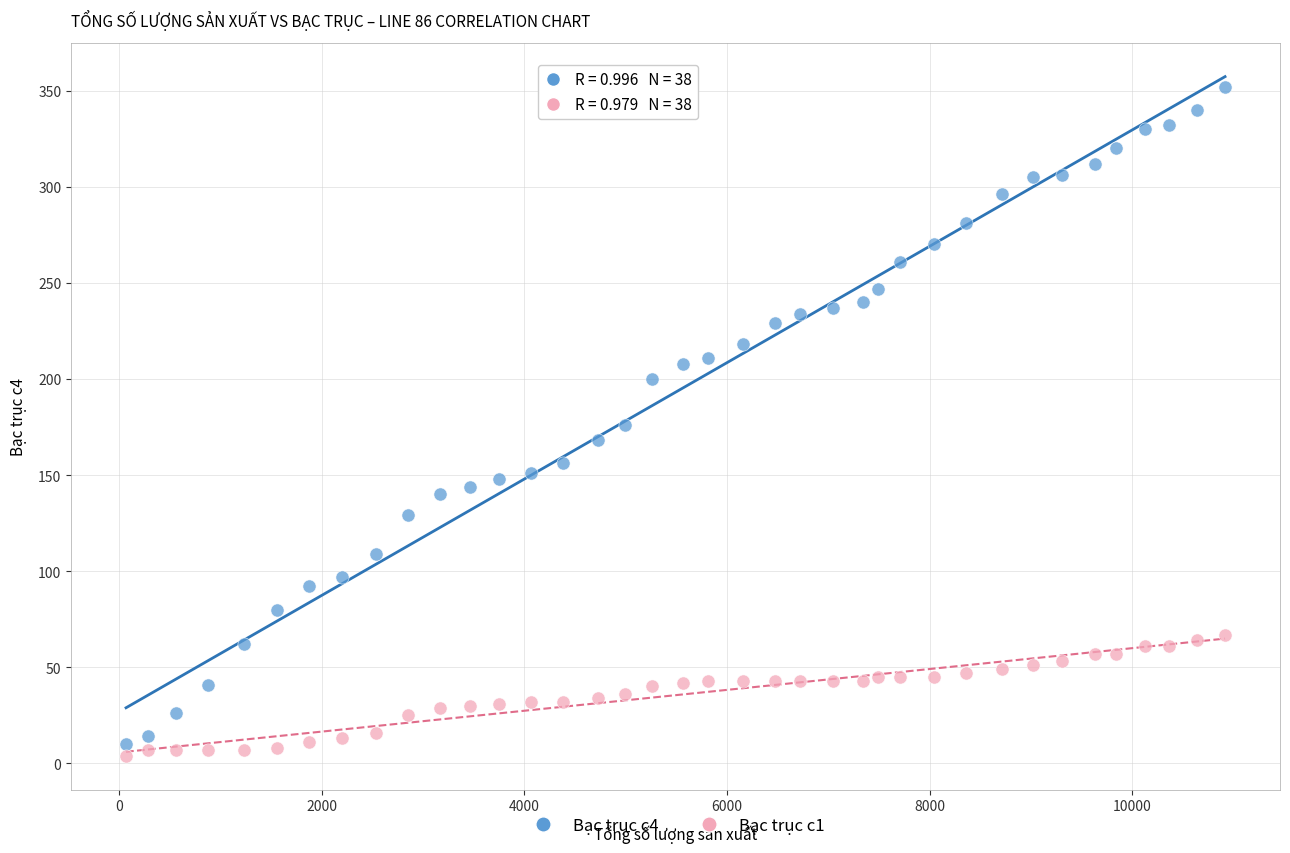

What is the X range (max minus min) for the scatter plot?

10848